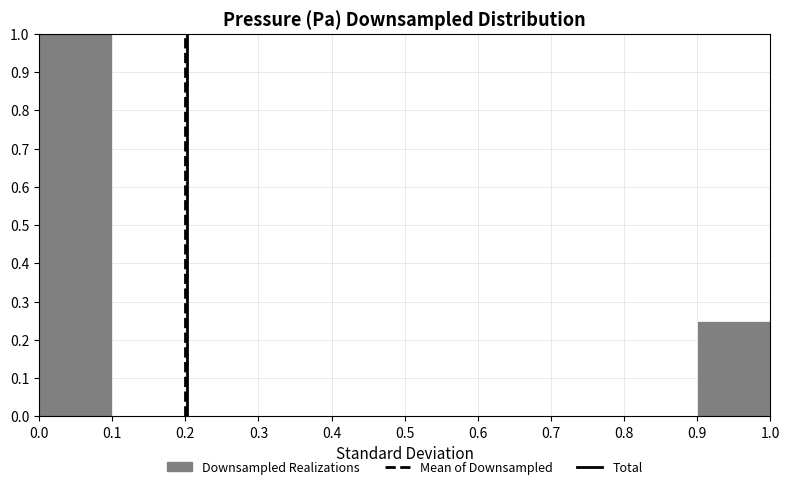

Reading left to right, transcribe this chart: for each bar, give the range it covers on the x-axis and its height. The values are not printed on the chart, so give them approximately, as read against the axis.

0.0 to 0.1: 1.00
0.1 to 0.2: 0
0.2 to 0.3: 0
0.3 to 0.4: 0
0.4 to 0.5: 0
0.5 to 0.6: 0
0.6 to 0.7: 0
0.7 to 0.8: 0
0.8 to 0.9: 0
0.9 to 1.0: 0.25